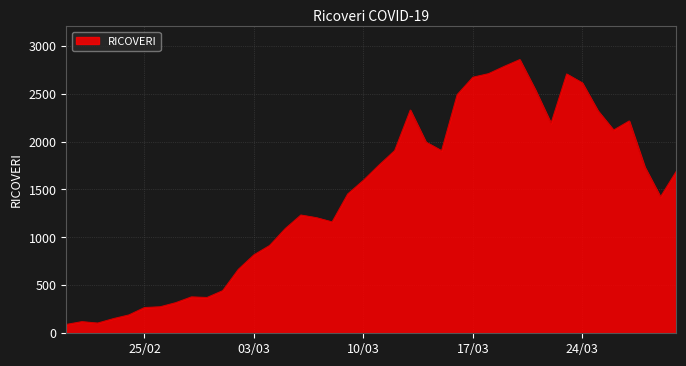

What is the maximum value shown in the chart?

2854